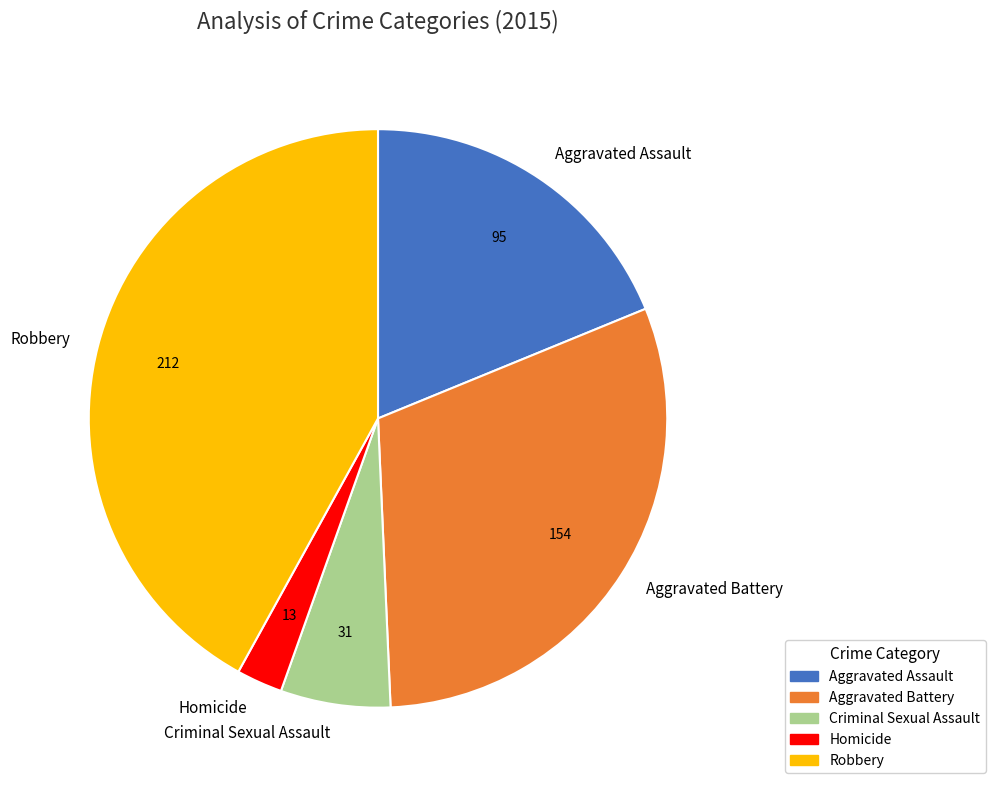

Between Aggravated Assault and Criminal Sexual Assault, which is larger?

Aggravated Assault